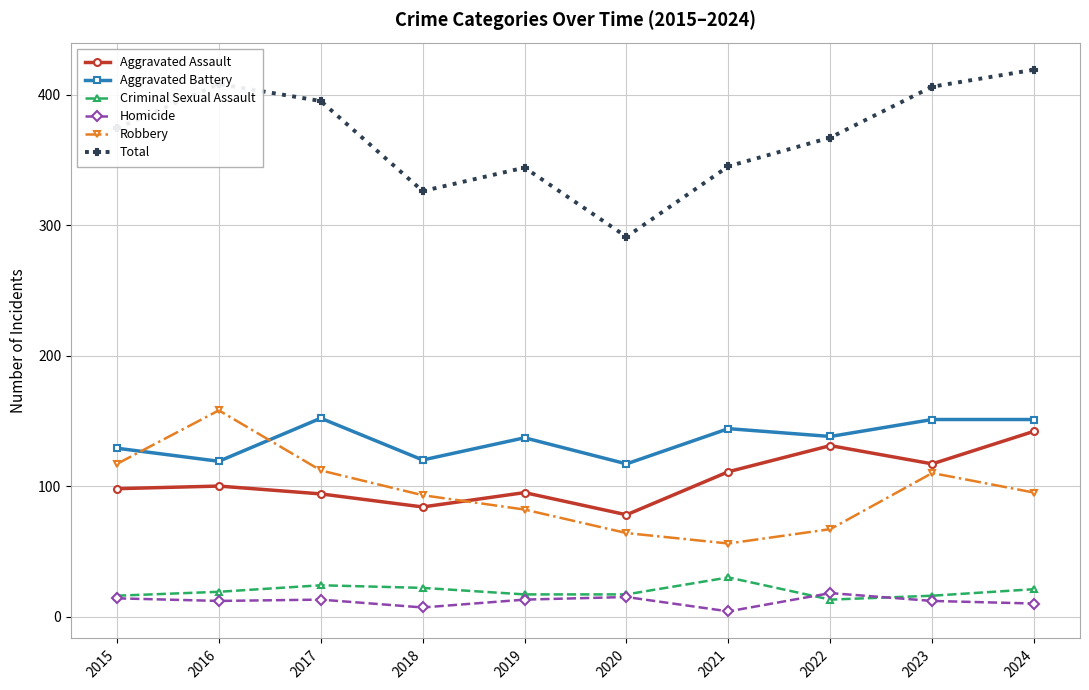

How many lines are shown in the chart?

6